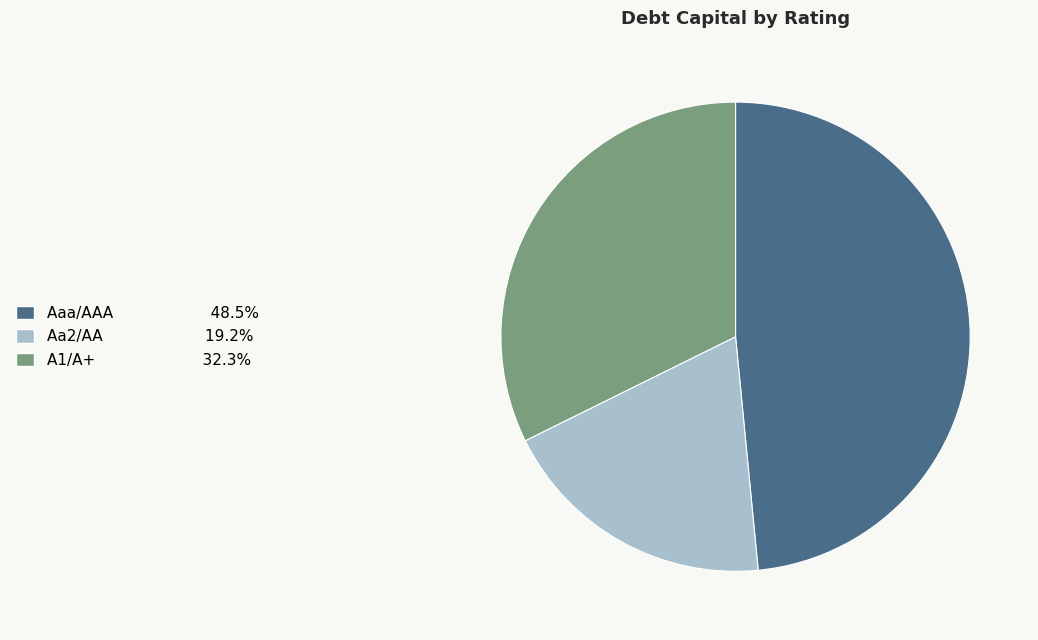

Rank the categories by value from highest to lowest.

Aaa/AAA, A1/A+, Aa2/AA